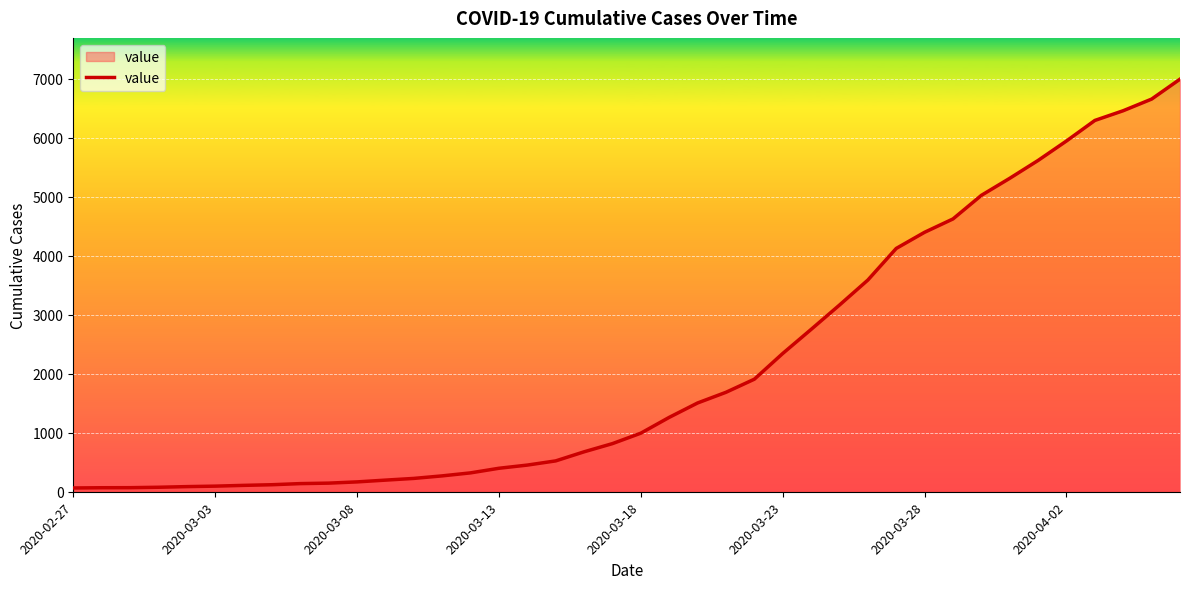

What is the greatest value displayed?

6995